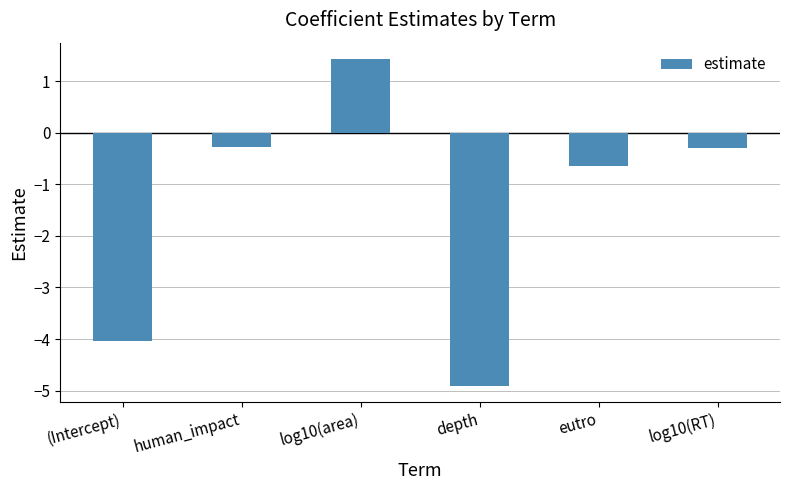

Reading left to right, what are all the values shown in this chart?

-4.0	-0.3	1.4	-4.9	-0.6	-0.3